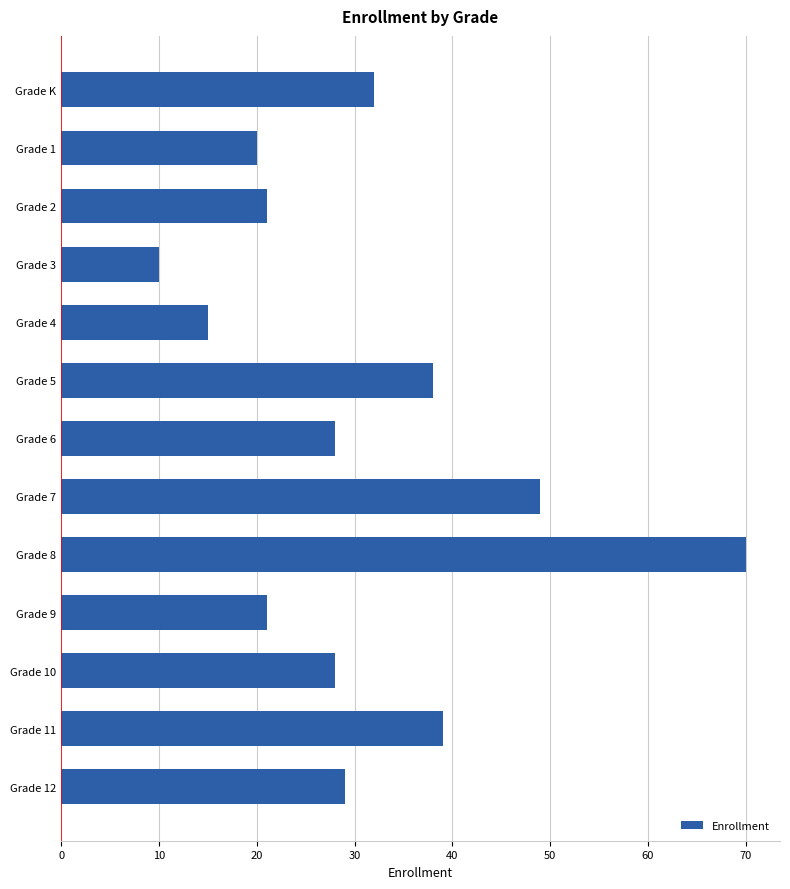

What is the average value?

31